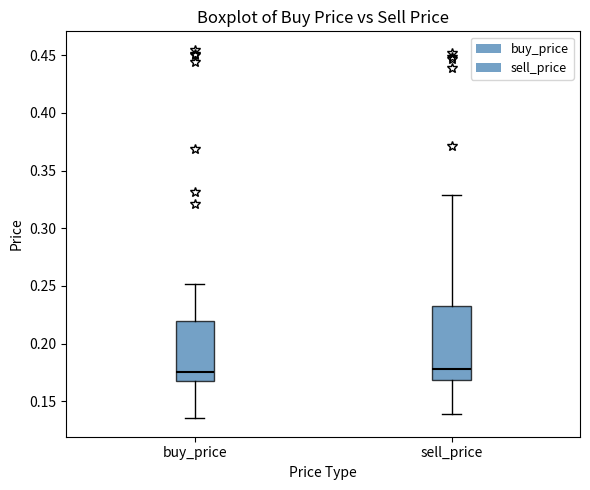

Where is the lower edge of the box for buy_price on the y-axis? The values are not printed on the chart, so give them approximately, as read against the axis.

0.170